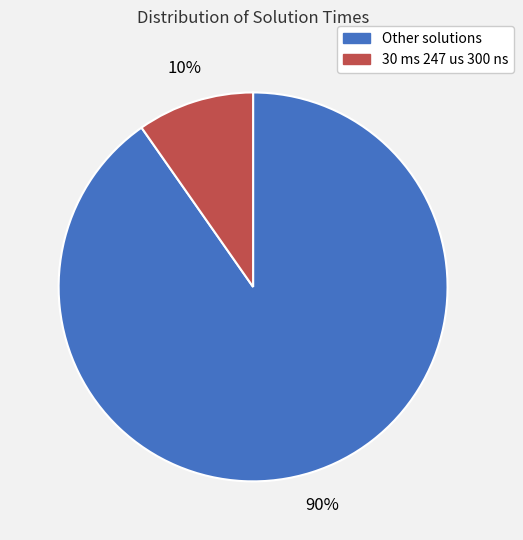

Does any single category account for the majority?

Yes